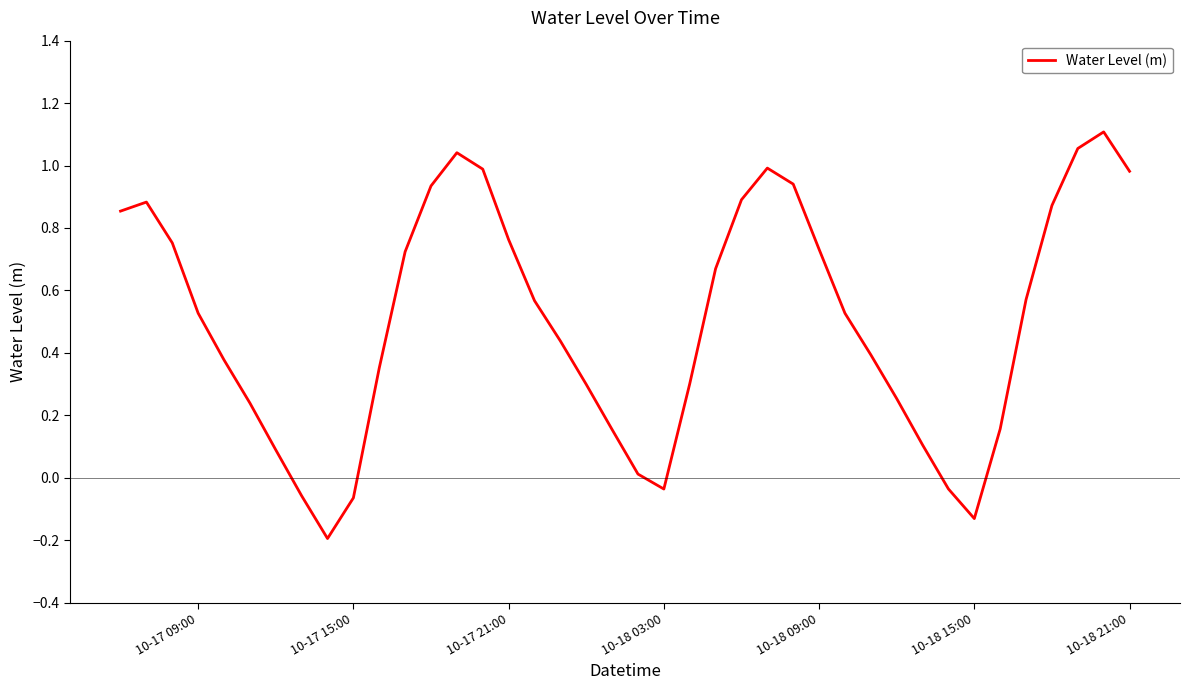

What is the difference between the maximum and minimum values?

1.3